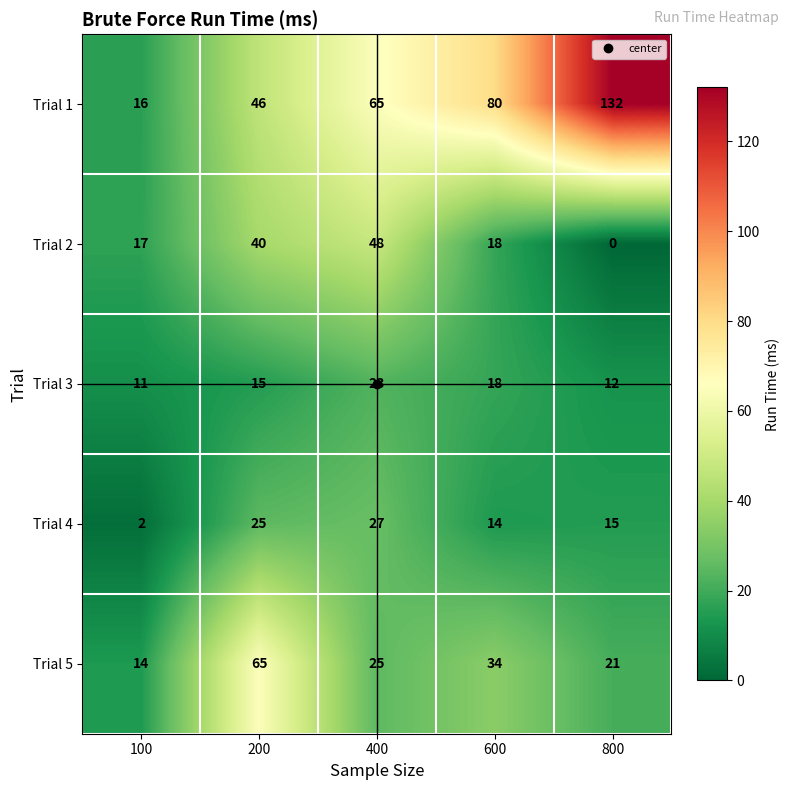

Rank the series by their maximum value, from highest to lowest.

Trial 1, Trial 5, Trial 2, Trial 4, Trial 3